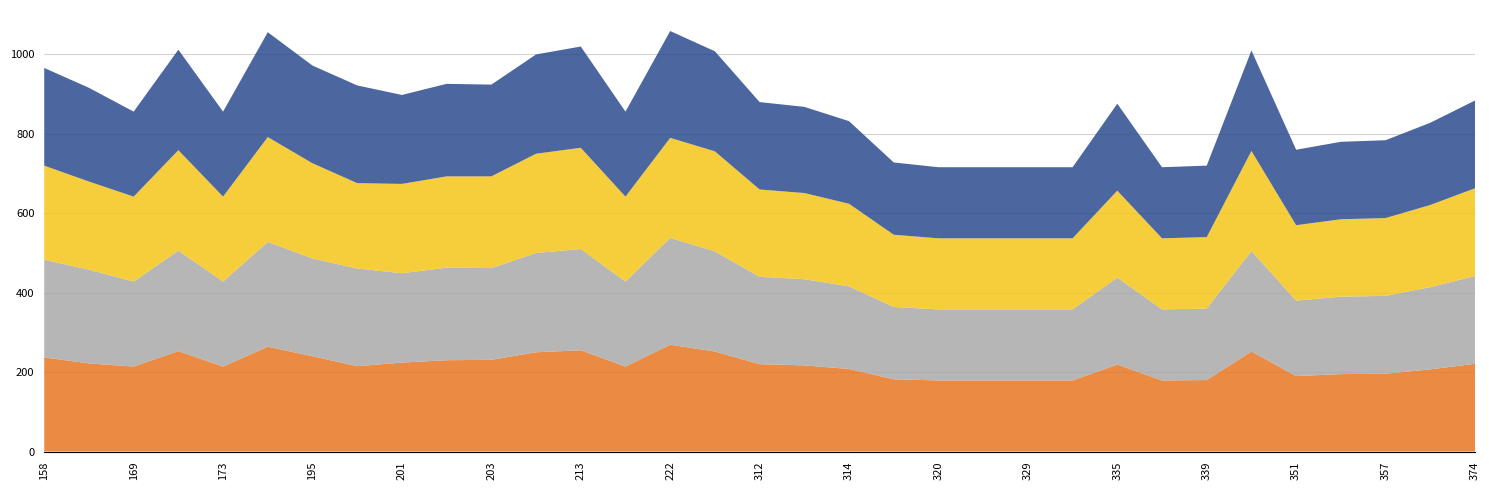

Reading left to right, list all the values displayed in this chart.

Series A: 237	222	214	253	214	264	240	215	224	230	231	250	255	214	269	252	220	217	208	182	179	179	179	179	219	179	180	252	190	195	196	207	221
Series B: 246	236	214	253	214	264	246	246	225	233	231	250	255	214	269	252	220	217	208	182	179	179	179	179	219	179	180	253	190	195	196	207	221
Series C: 237	222	214	253	214	264	240	215	225	230	231	250	255	214	252	252	220	217	208	182	179	179	179	179	219	179	180	252	190	195	196	207	221
Series D: 246	236	214	253	214	264	246	246	224	233	231	250	255	214	269	252	220	217	208	182	179	179	179	179	219	179	180	253	190	195	196	207	221